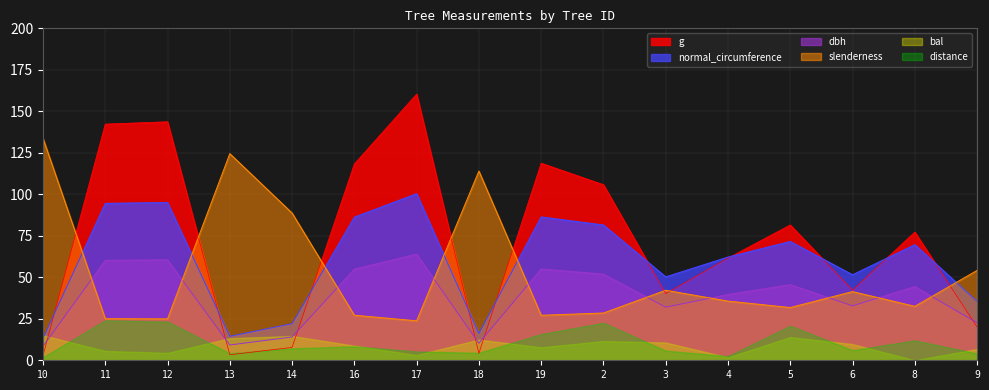

What is the maximum value shown in the chart?

160.4